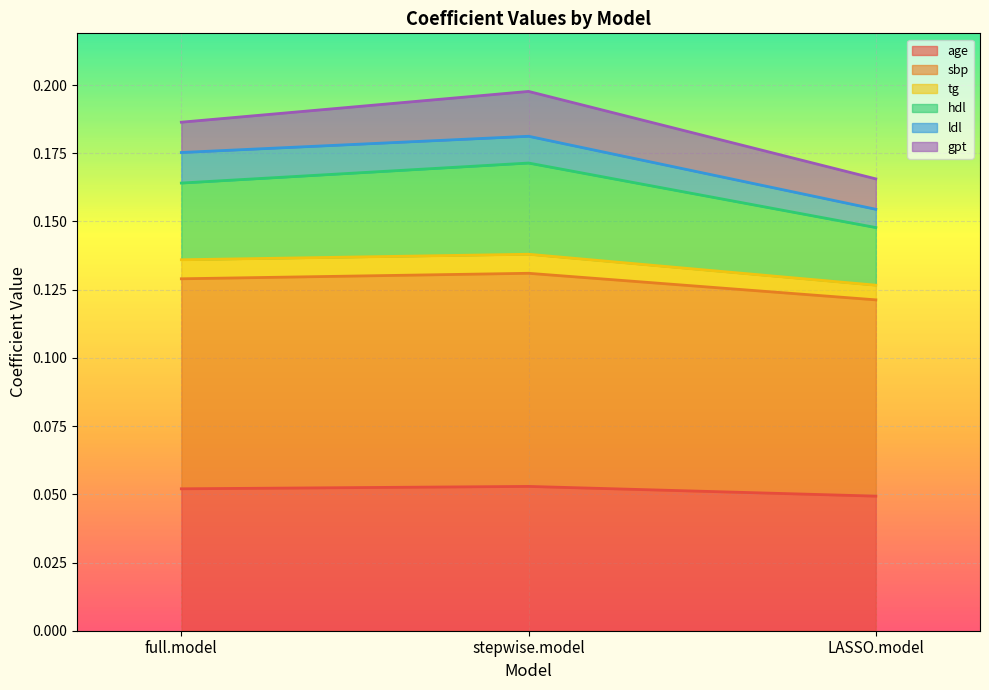

What is the label of the 3rd point from the right?

full.model